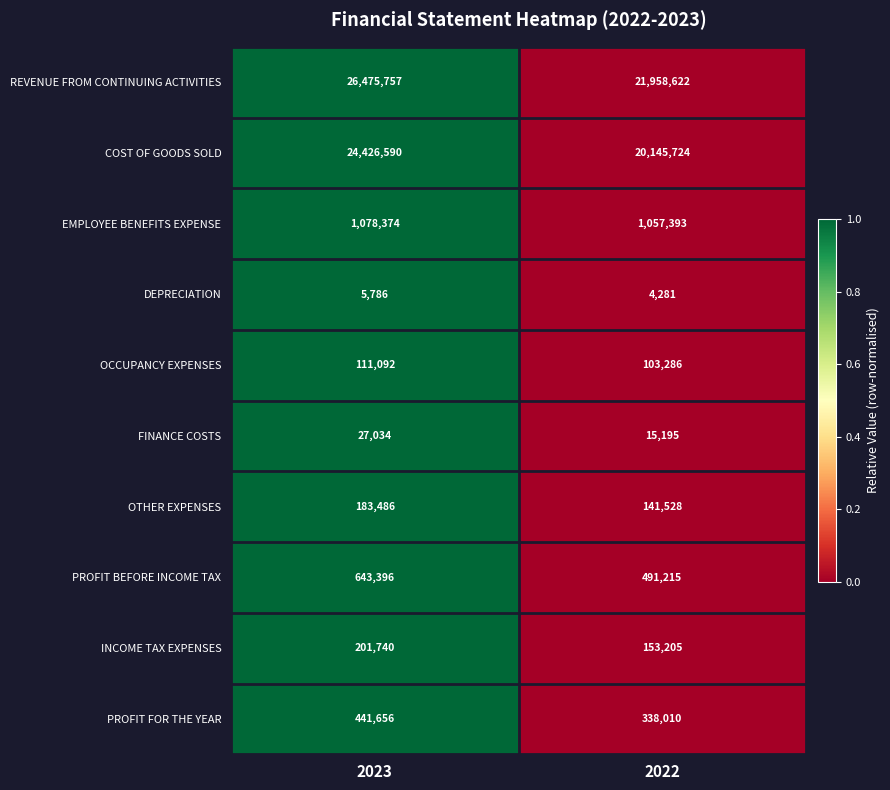

What is the sum of the COST OF GOODS SOLD values at 2022 and 2023?

44572314